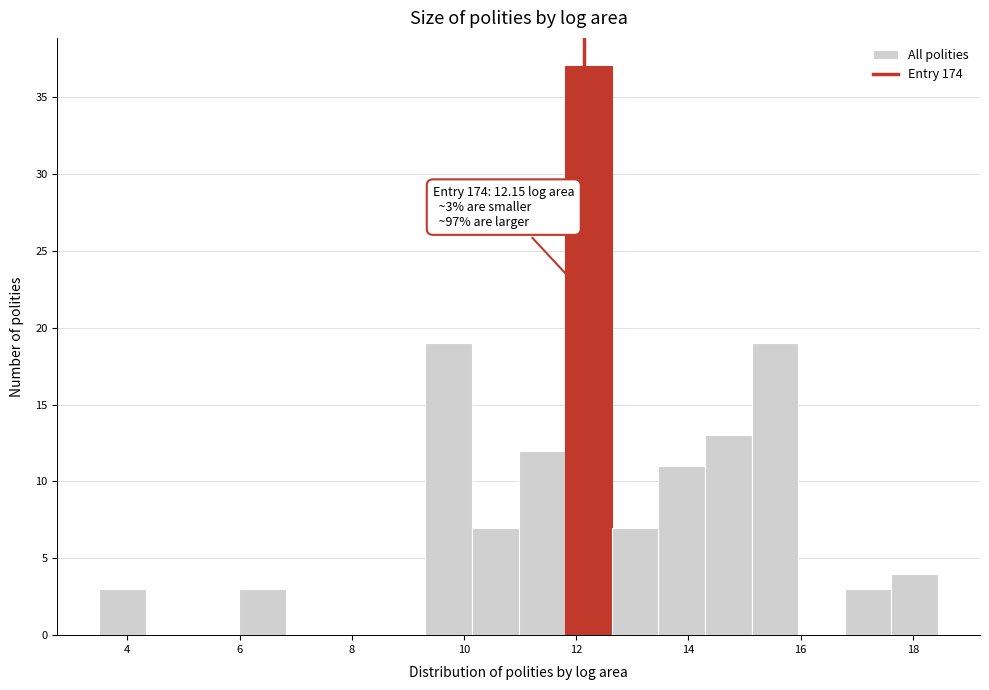

Over which range of the x-axis is the bar tallest?

11.8 to 12.6